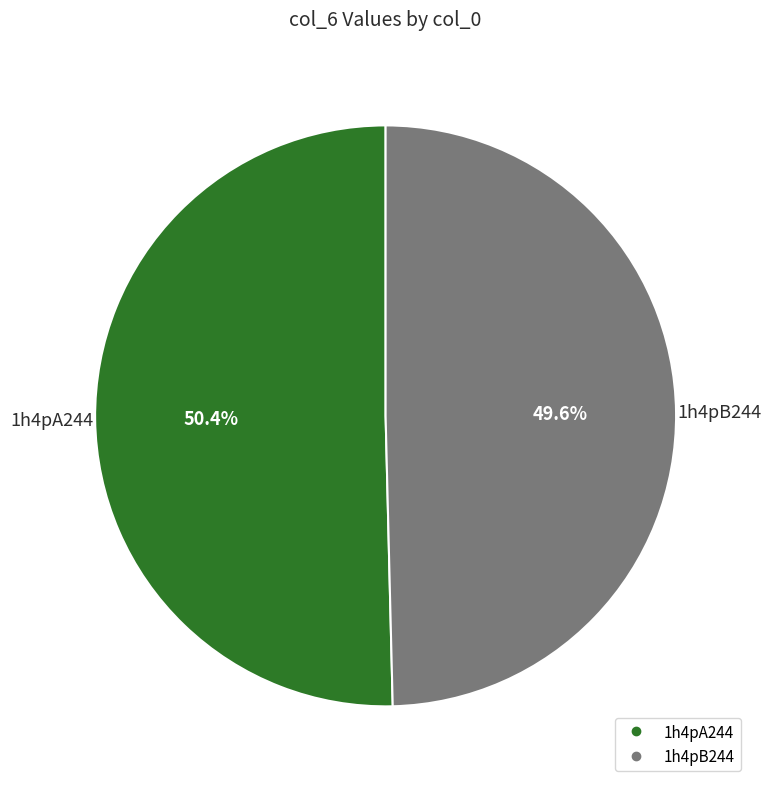

What is the largest slice in the pie chart?

1h4pA244